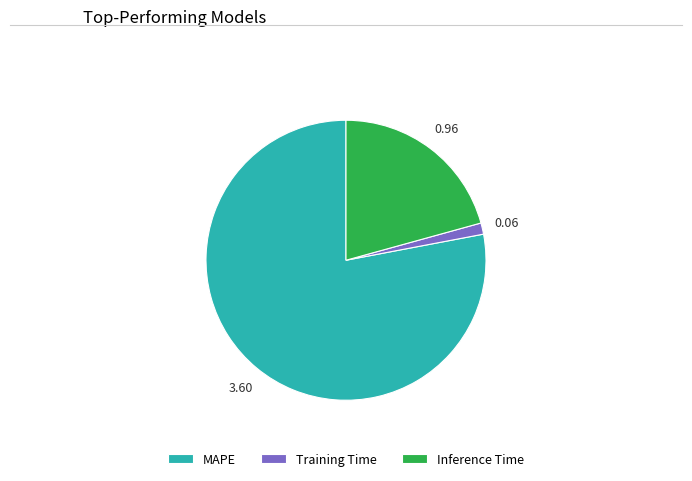

How many slices are in this pie chart?

3